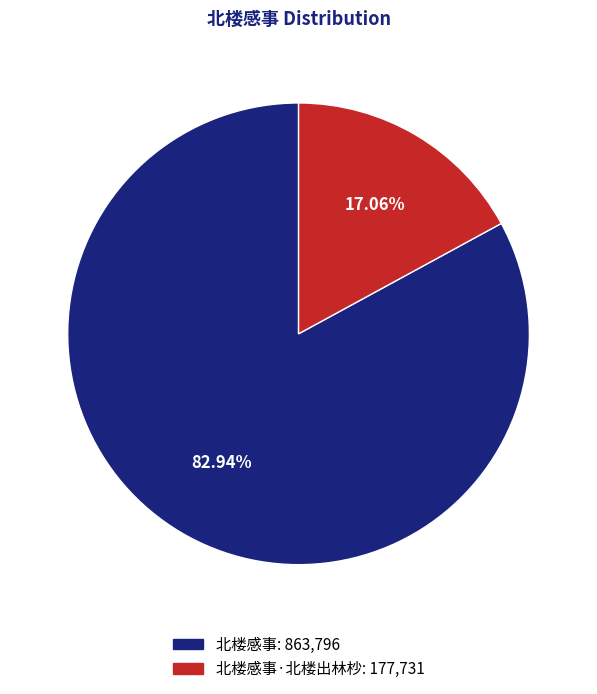

Which slice represents more than half of the pie?

北楼感事: 863,796